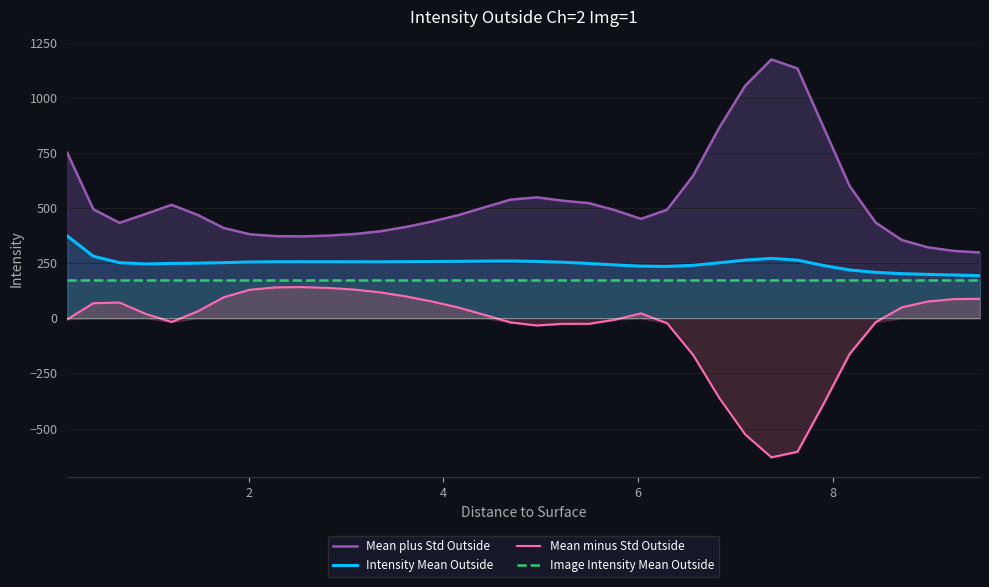

How many series are shown in this chart?

4